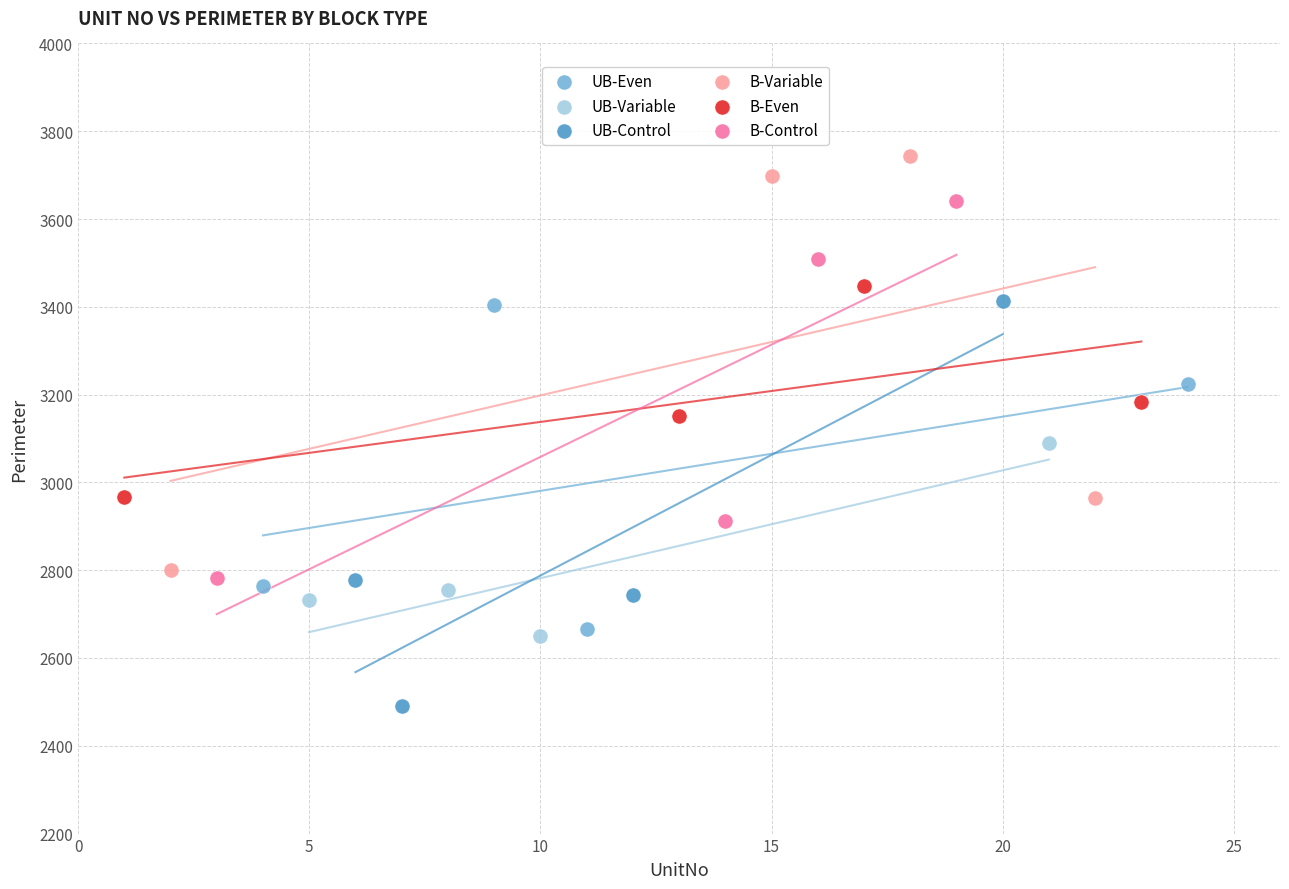

What are all the series names shown in the legend?

UB-Even, UB-Variable, UB-Control, B-Variable, B-Even, B-Control